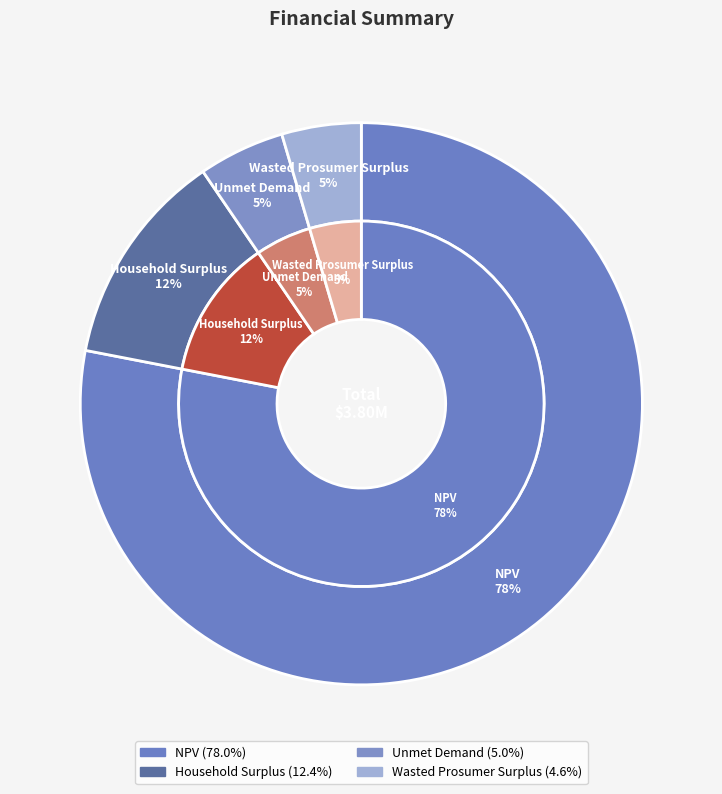

To the nearest percent, what is the average slice percentage?

25%